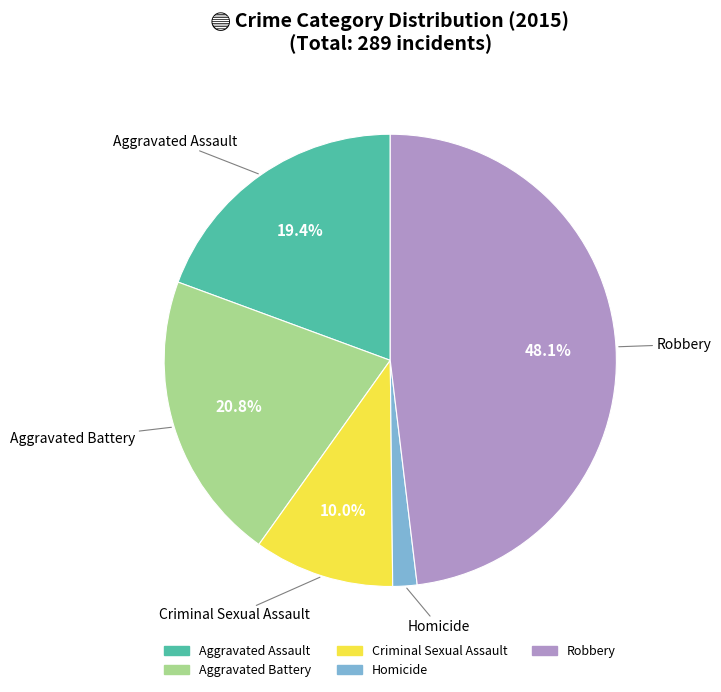

What percentage is the Criminal Sexual Assault slice, to the nearest percent?

10%